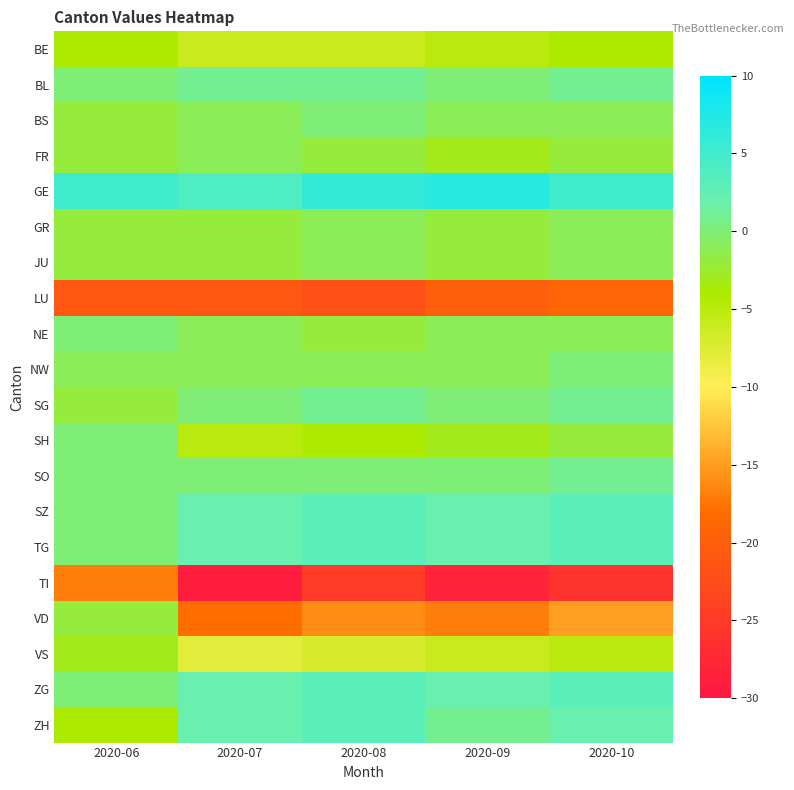

Reading left to right, transcribe all the data shown in this chart.

BE: 2020-06=-4	2020-07=-6	2020-08=-6	2020-09=-5	2020-10=-4
BL: 2020-06=0	2020-07=1	2020-08=1	2020-09=0	2020-10=1
BS: 2020-06=-2	2020-07=-1	2020-08=0	2020-09=-1	2020-10=-1
FR: 2020-06=-2	2020-07=-1	2020-08=-2	2020-09=-3	2020-10=-2
GE: 2020-06=5	2020-07=4	2020-08=6	2020-09=7	2020-10=5
GR: 2020-06=-2	2020-07=-2	2020-08=-1	2020-09=-2	2020-10=-1
JU: 2020-06=-2	2020-07=-2	2020-08=-1	2020-09=-2	2020-10=-1
LU: 2020-06=-21	2020-07=-21	2020-08=-22	2020-09=-20	2020-10=-19
NE: 2020-06=0	2020-07=-1	2020-08=-2	2020-09=-1	2020-10=-1
NW: 2020-06=-1	2020-07=-1	2020-08=-1	2020-09=-1	2020-10=0
SG: 2020-06=-2	2020-07=0	2020-08=1	2020-09=0	2020-10=1
SH: 2020-06=0	2020-07=-5	2020-08=-4	2020-09=-3	2020-10=-2
SO: 2020-06=0	2020-07=0	2020-08=0	2020-09=0	2020-10=1
SZ: 2020-06=0	2020-07=2	2020-08=3	2020-09=2	2020-10=3
TG: 2020-06=0	2020-07=2	2020-08=3	2020-09=2	2020-10=3
TI: 2020-06=-17	2020-07=-29	2020-08=-25	2020-09=-28	2020-10=-26
VD: 2020-06=-2	2020-07=-18	2020-08=-16	2020-09=-17	2020-10=-15
VS: 2020-06=-3	2020-07=-8	2020-08=-7	2020-09=-6	2020-10=-5
ZG: 2020-06=0	2020-07=2	2020-08=3	2020-09=2	2020-10=3
ZH: 2020-06=-4	2020-07=2	2020-08=3	2020-09=1	2020-10=2